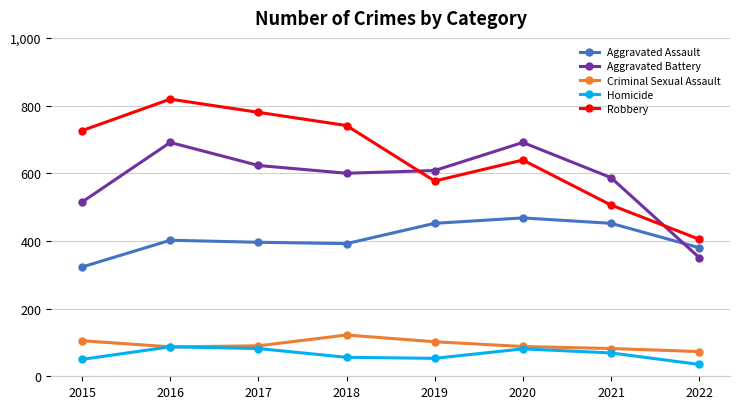

Read the Criminal Sexual Assault value at 2018, to the nearest 10.

120